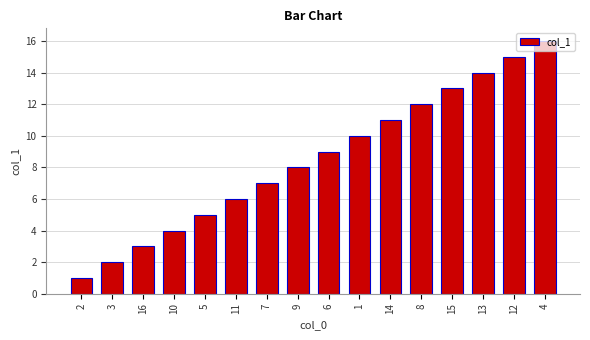

What is the sum of all values?

136